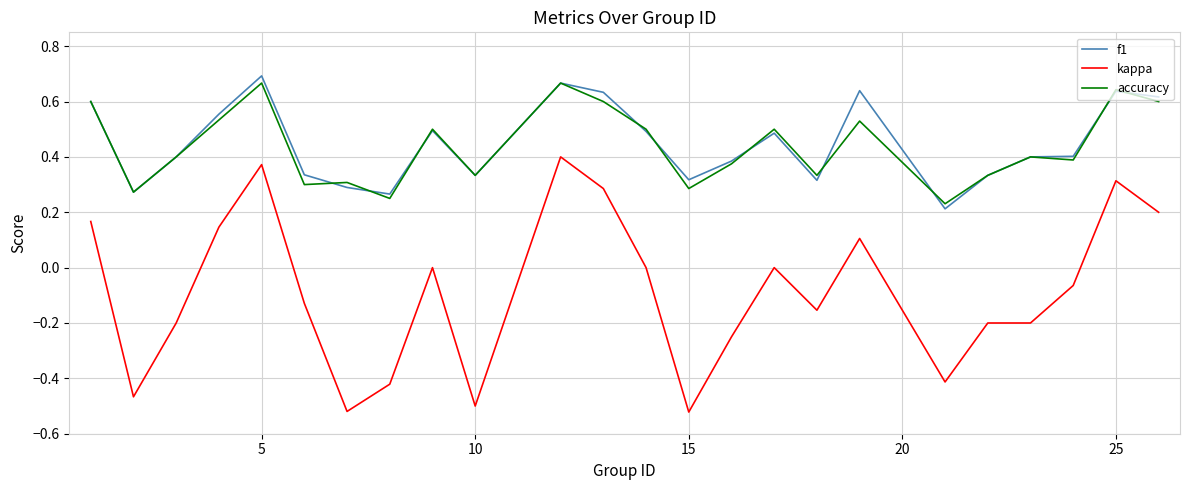

What is the difference between the second highest and minimum values in the kappa series?

0.9